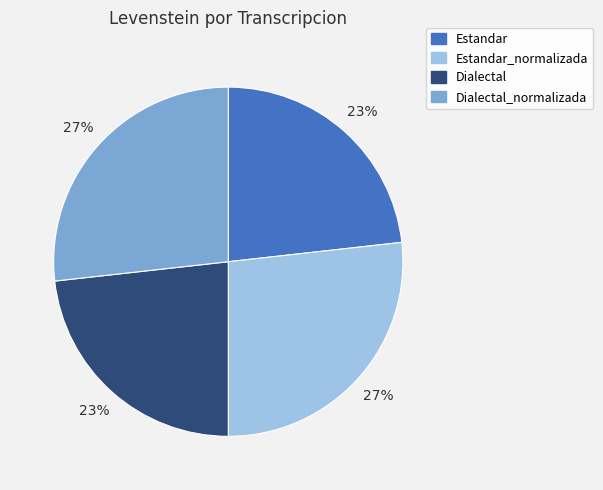

How many segments does this pie chart have?

4